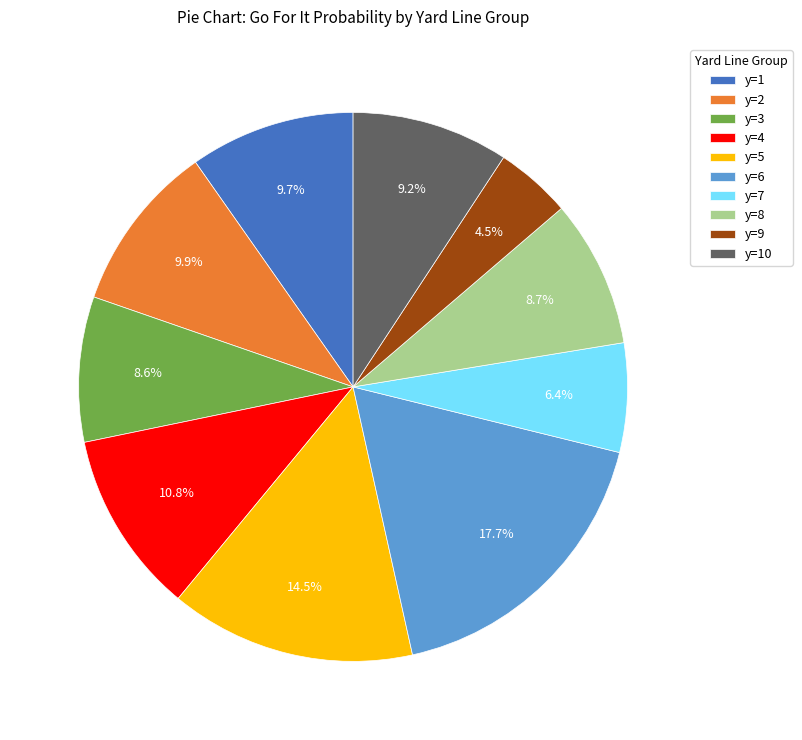

Which slice is the largest?

y=6